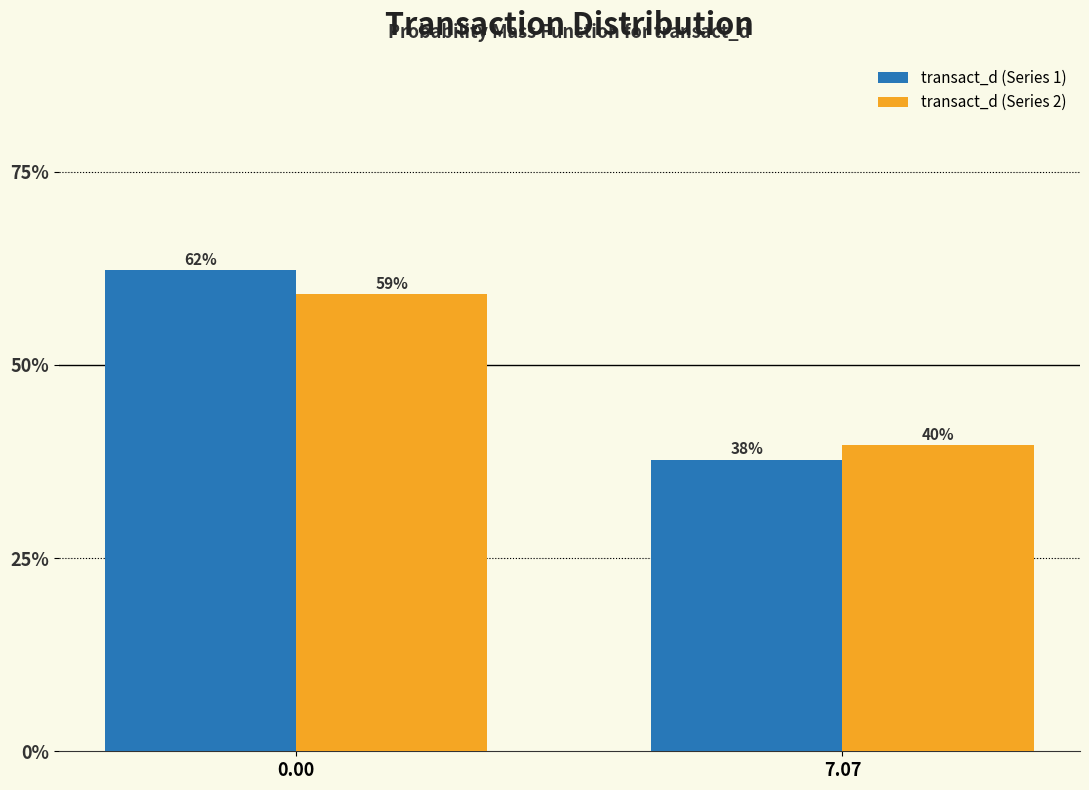

Rank the series at 7.07 from highest to lowest value.

transact_d (Series 2), transact_d (Series 1)